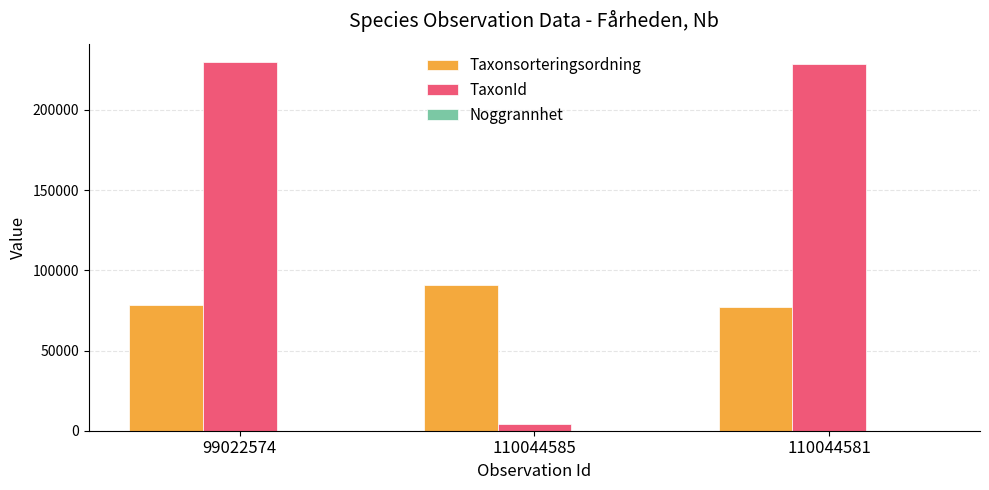

Is it true that Taxonsorteringsordning equals 62587 at 110044585?

False